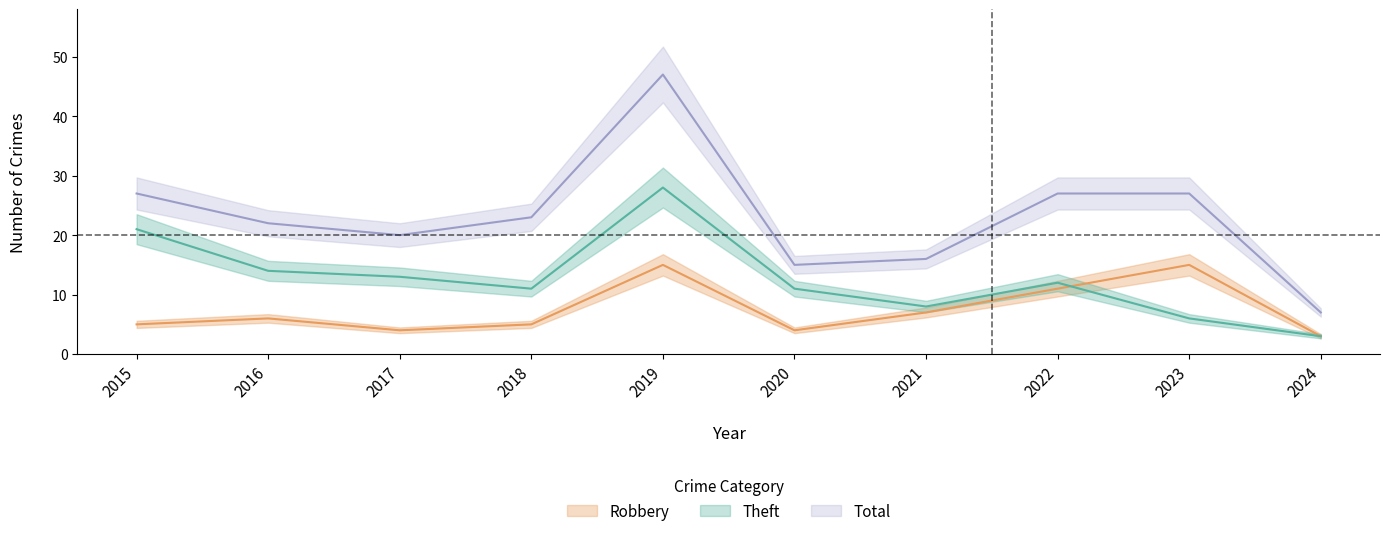

What is the value of the Robbery point at the 10th from the left?

3